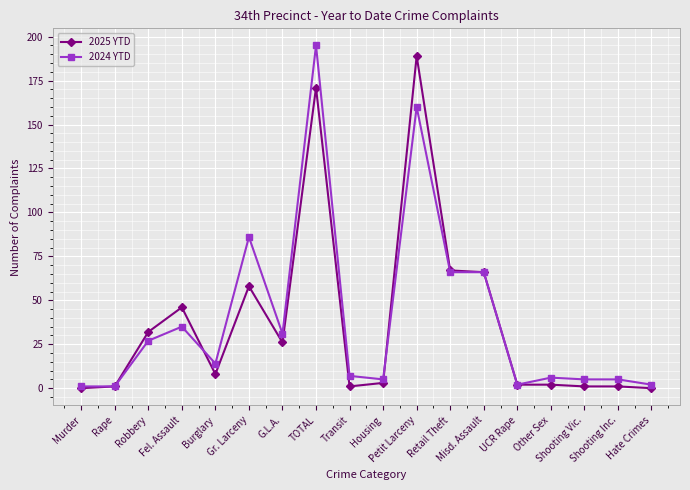

True or false: 2024 YTD has more than 2 interior local peaks.

True